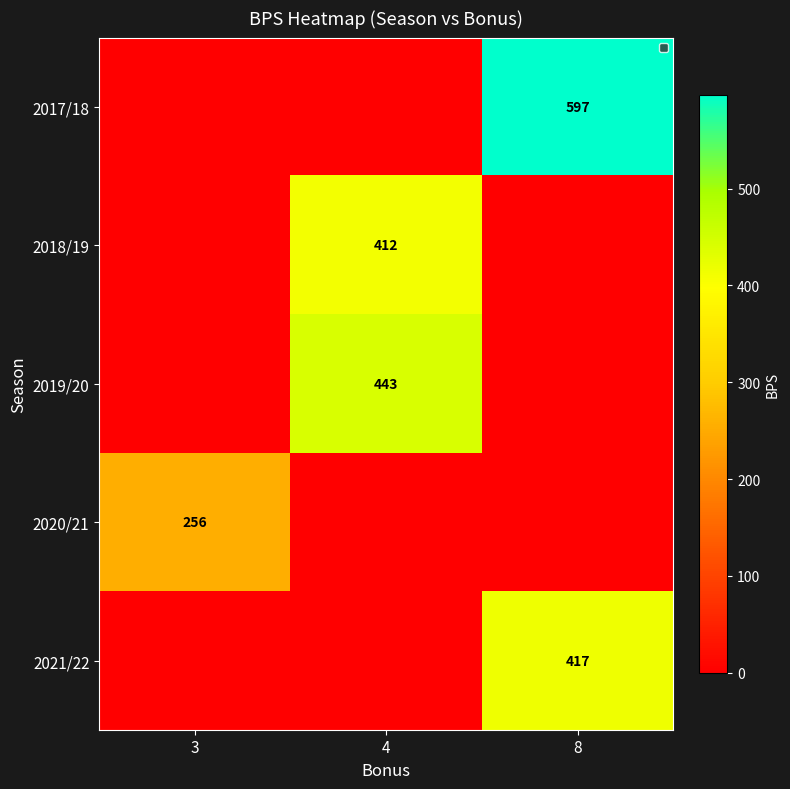

Reading left to right, list all the values displayed in this chart.

row_0: 3=0	4=0	8=597
row_1: 3=0	4=412	8=0
row_2: 3=0	4=443	8=0
row_3: 3=256	4=0	8=0
row_4: 3=0	4=0	8=417